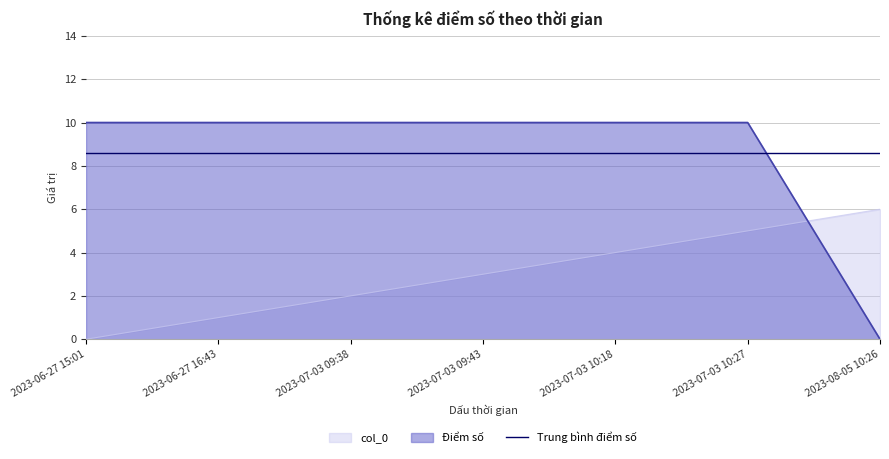

List the series in order of their peak value, highest first.

Điểm số, Trung bình điểm số, col_0